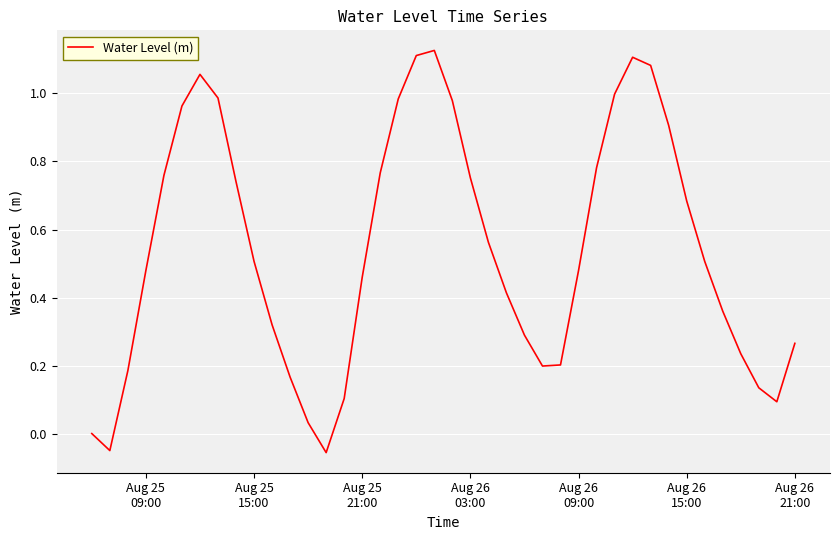

What is the difference between the maximum and minimum values?

1.2